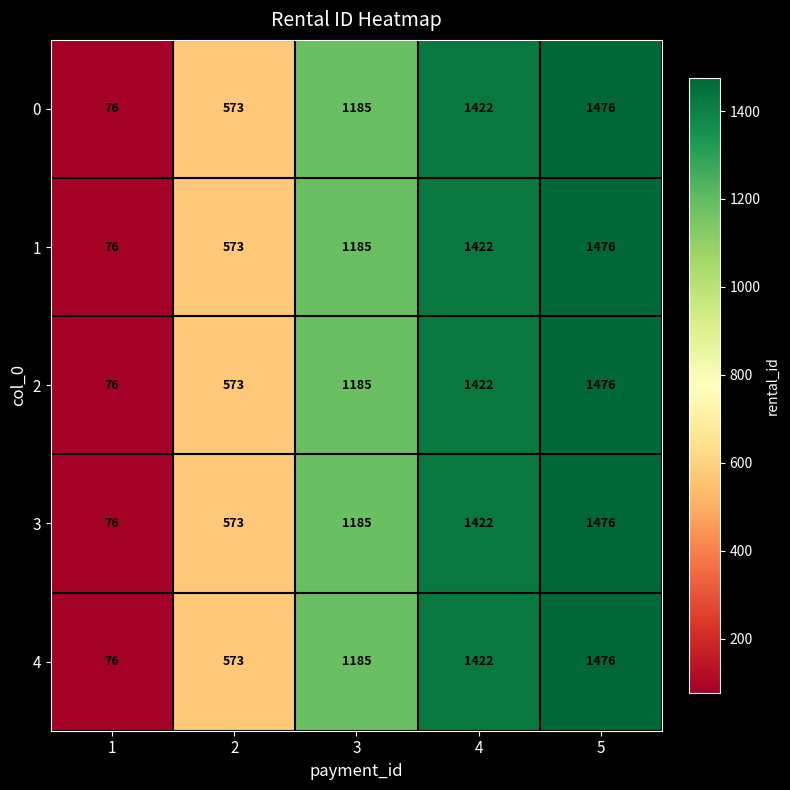

What value does the 3 series have at 5, to the nearest 100?

1500